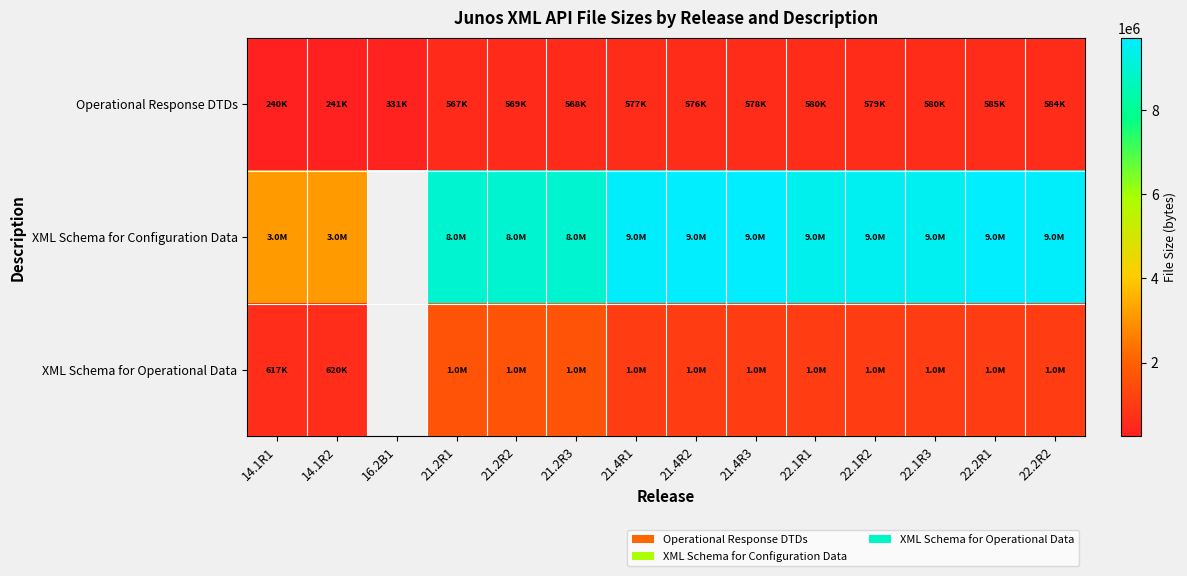

What is the minimum value shown in the chart?

240680.0